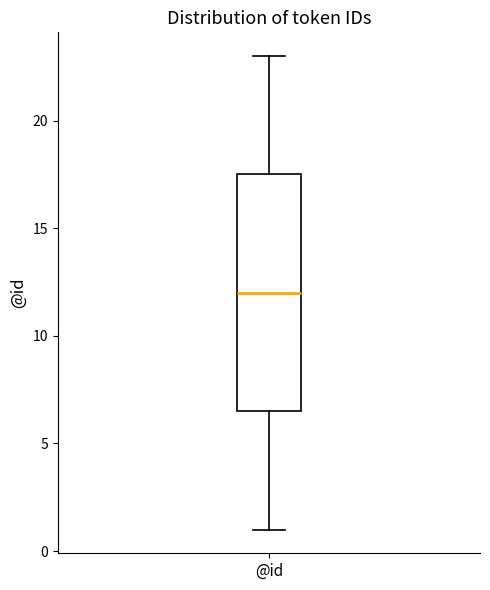

Transcribe this box plot: give where the median line is, the range the box spans, and where the two whiskers end, as read against the y-axis. The values are not printed on the chart, so give them approximately, as read against the axis.

median 12.0, box 6.5 to 17.5, whiskers 1.0 to 23.0